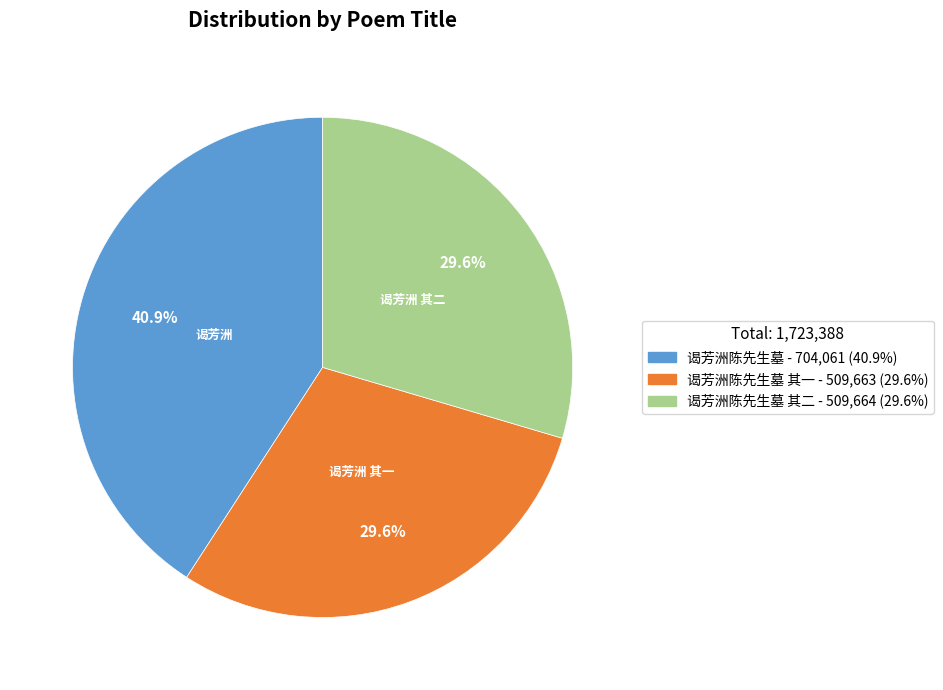

Is there any slice that represents more than half of the pie?

No